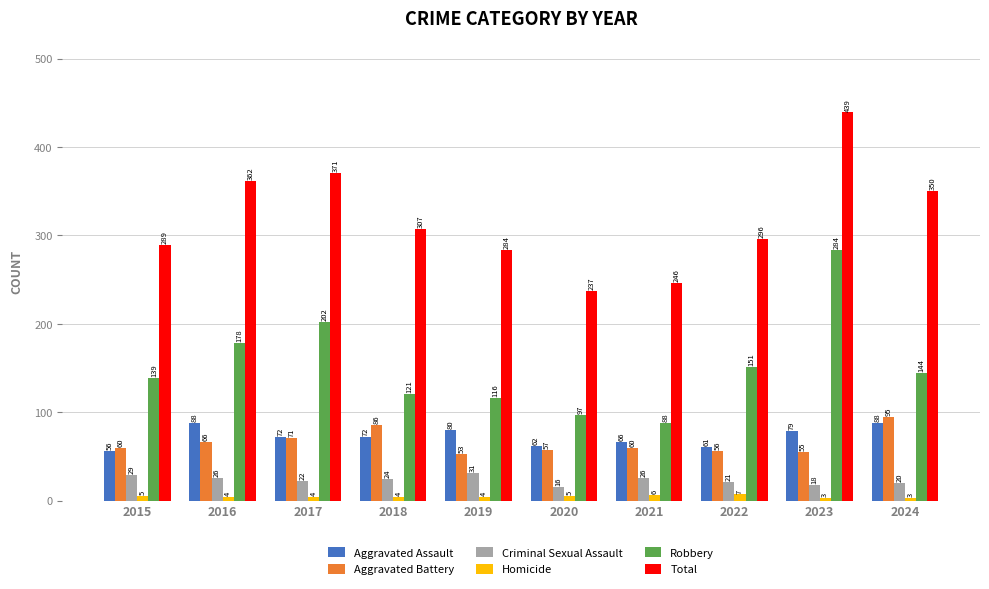

How many data points in Total are less than 307?

5